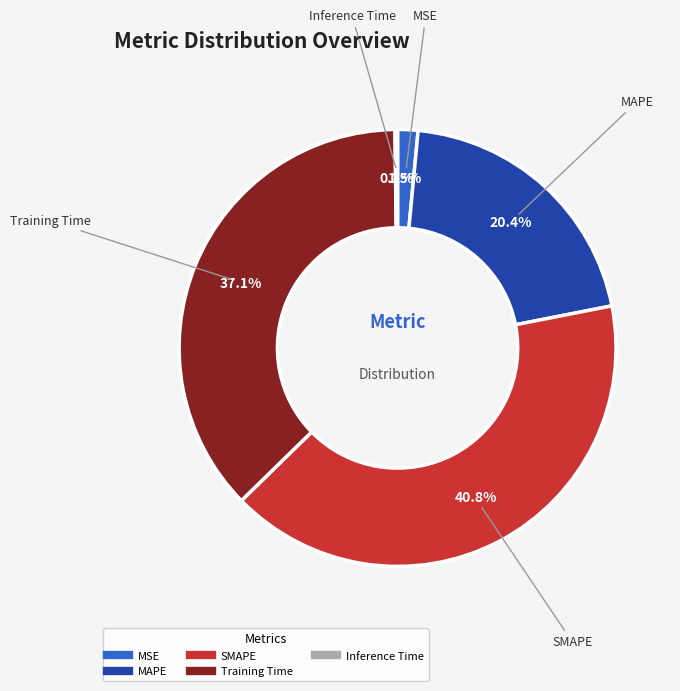

What is the largest slice in the pie chart?

SMAPE